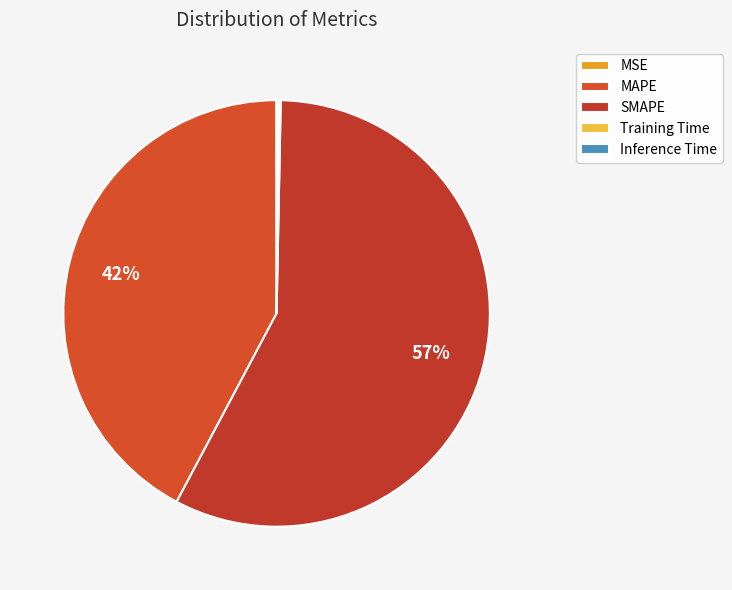

Does MSE represent more than half of the total?

No